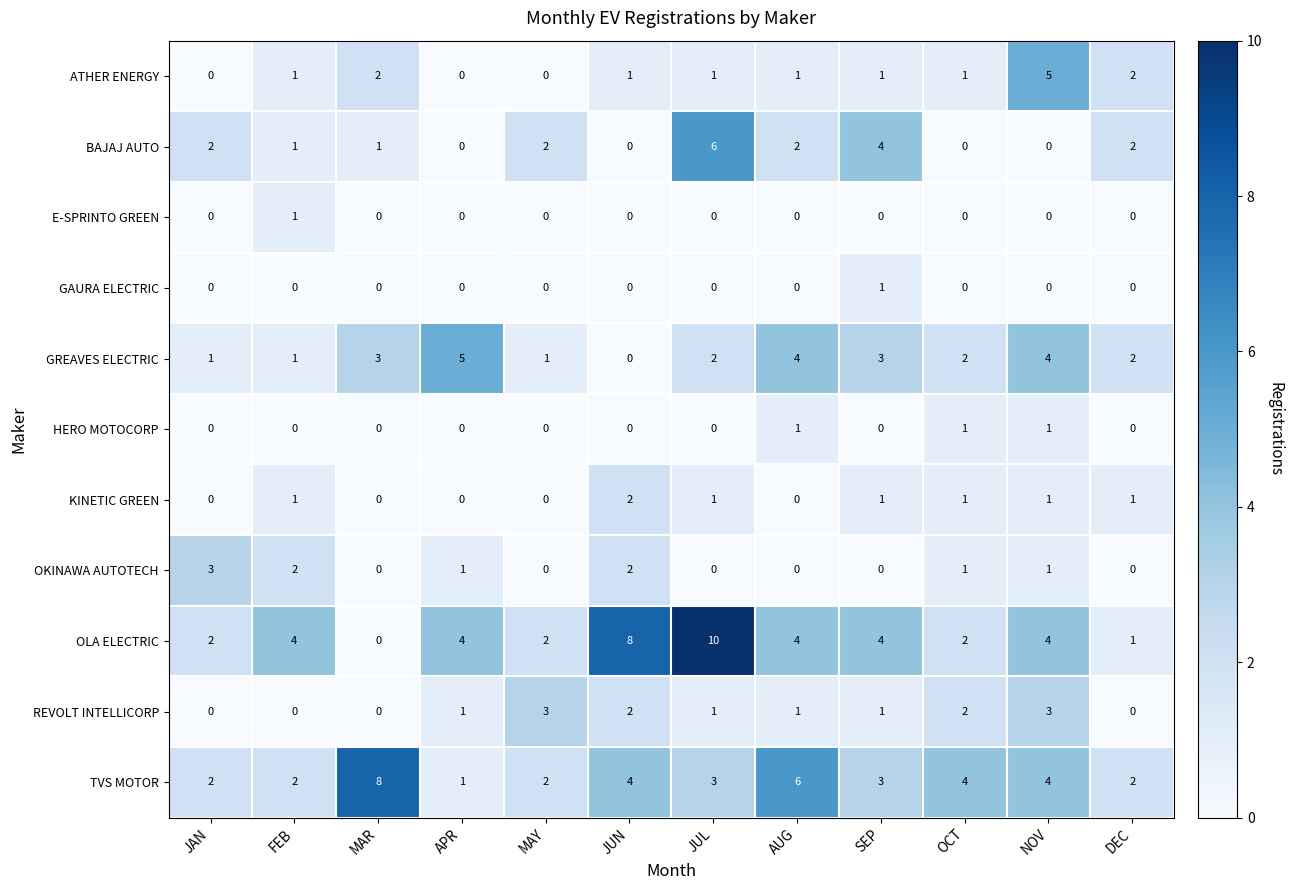

True or false: BAJAJ AUTO has a value of 0 at NOV.

True